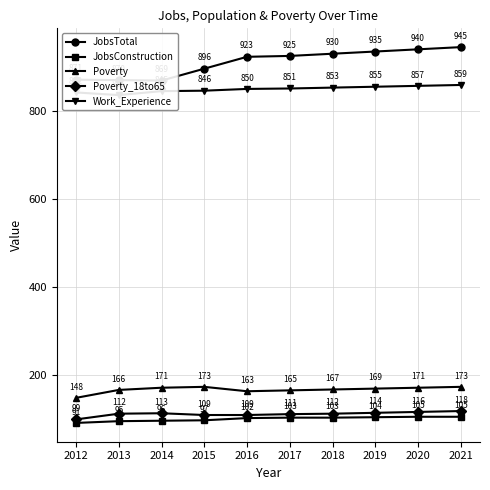

Which series has the widest spread of values?

JobsTotal